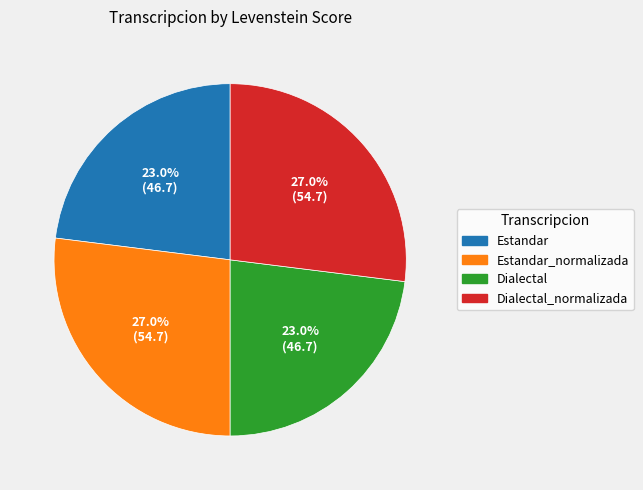

Does any single category account for the majority?

No